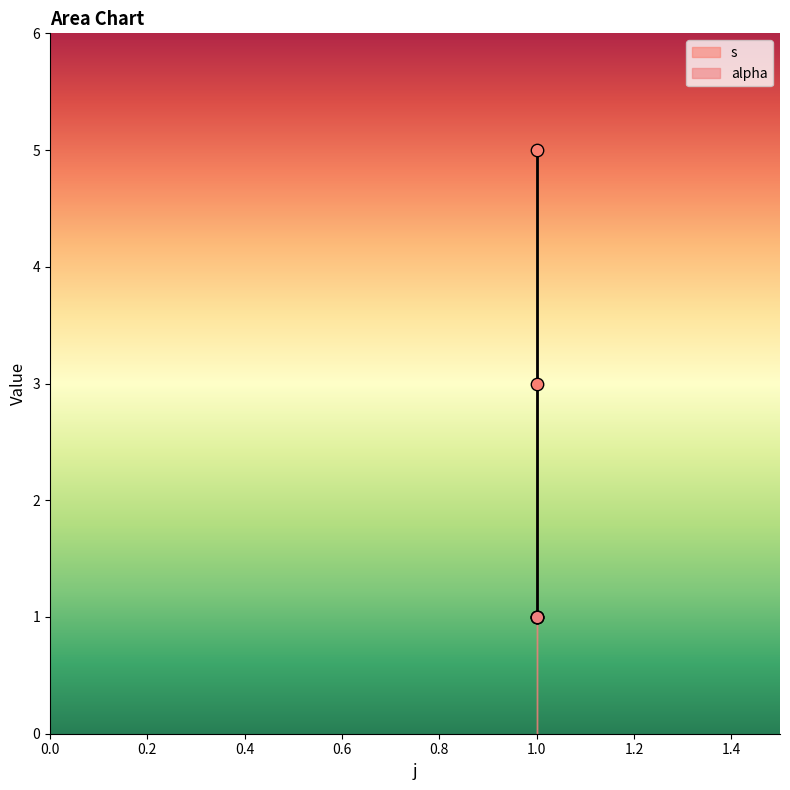

Between 1 and 1, which is larger?

1